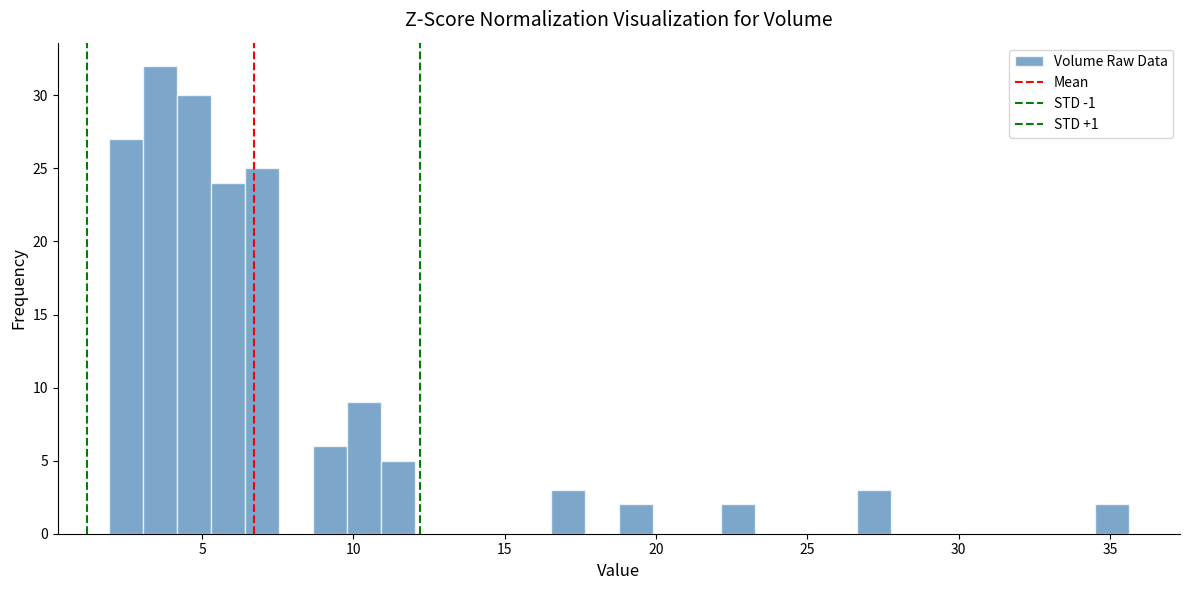

Around what value on the x-axis is the tallest bar? Give the approximate position of its centre, as read against the axis.

3.5